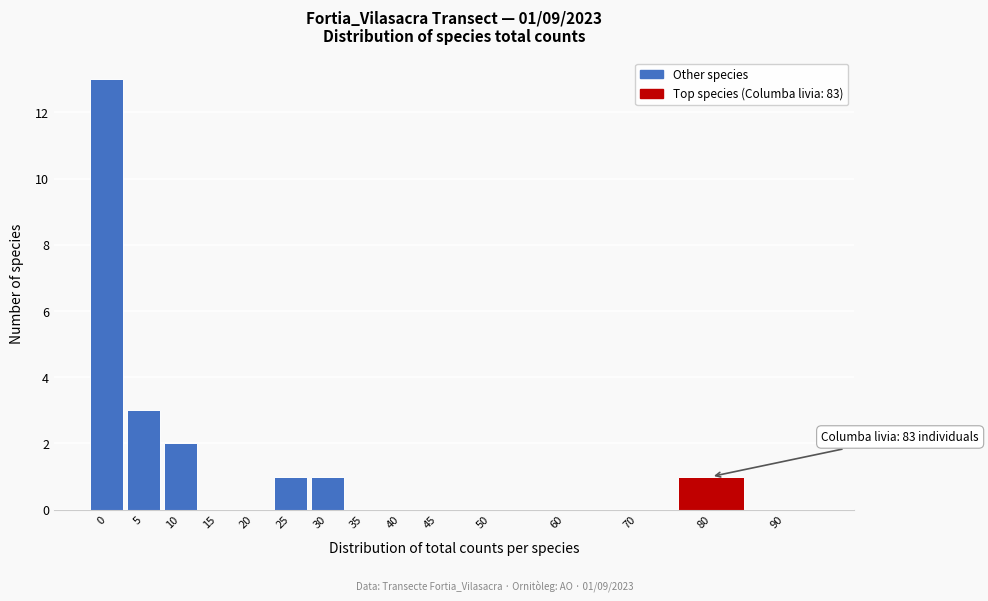

Reading left to right, transcribe all the data shown in this chart.

0=13	5=3	10=2	15=0	20=0	25=1	30=1	35=0	40=0	45=0	50=0	60=0	70=0	80=1	90=0